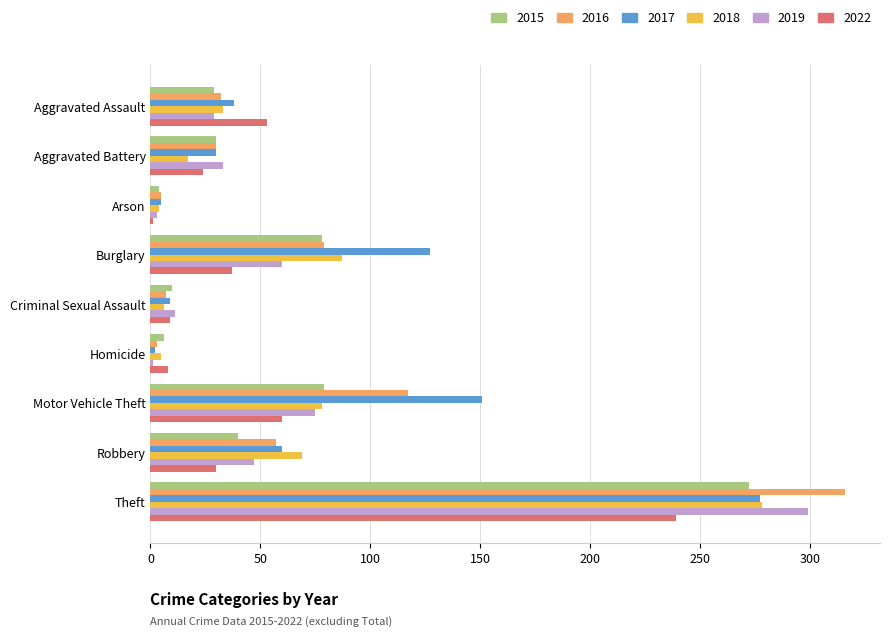

Where is 2015 nearest to the value 138?

Motor Vehicle Theft